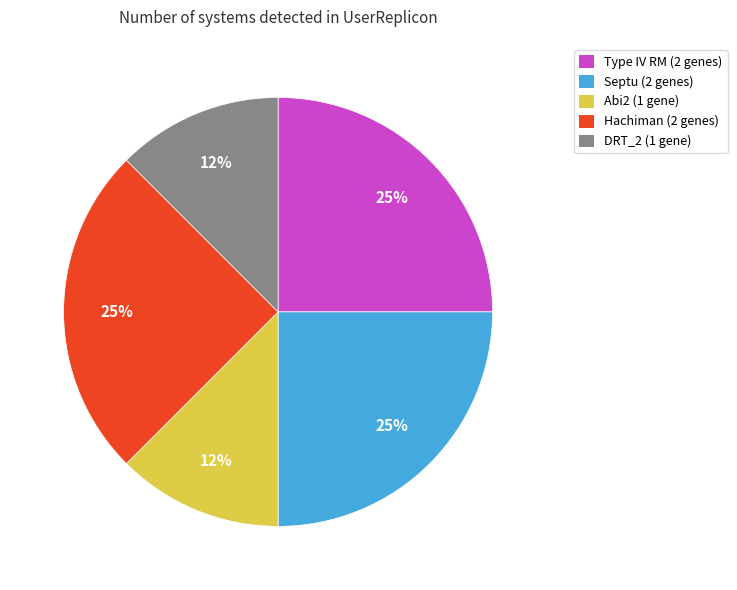

Approximately how many times larger is the value at DRT_2 (1 gene) compared to Type IV RM (2 genes)?

0.5